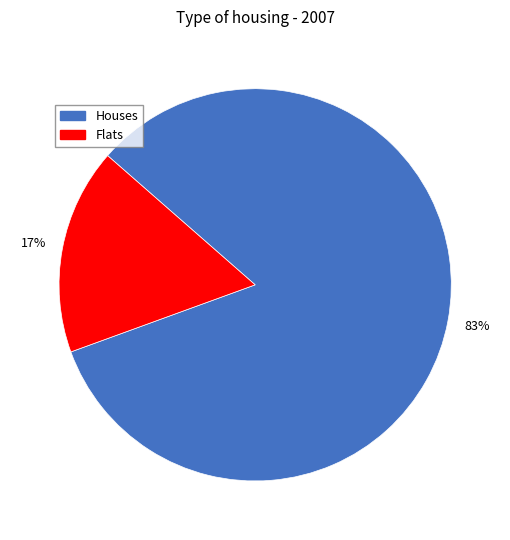

Rank the categories by value from highest to lowest.

Houses, Flats